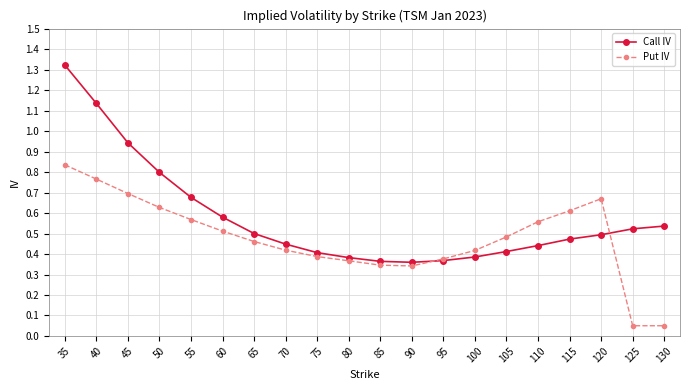

At how many categories does at least one series exceed 0?

20